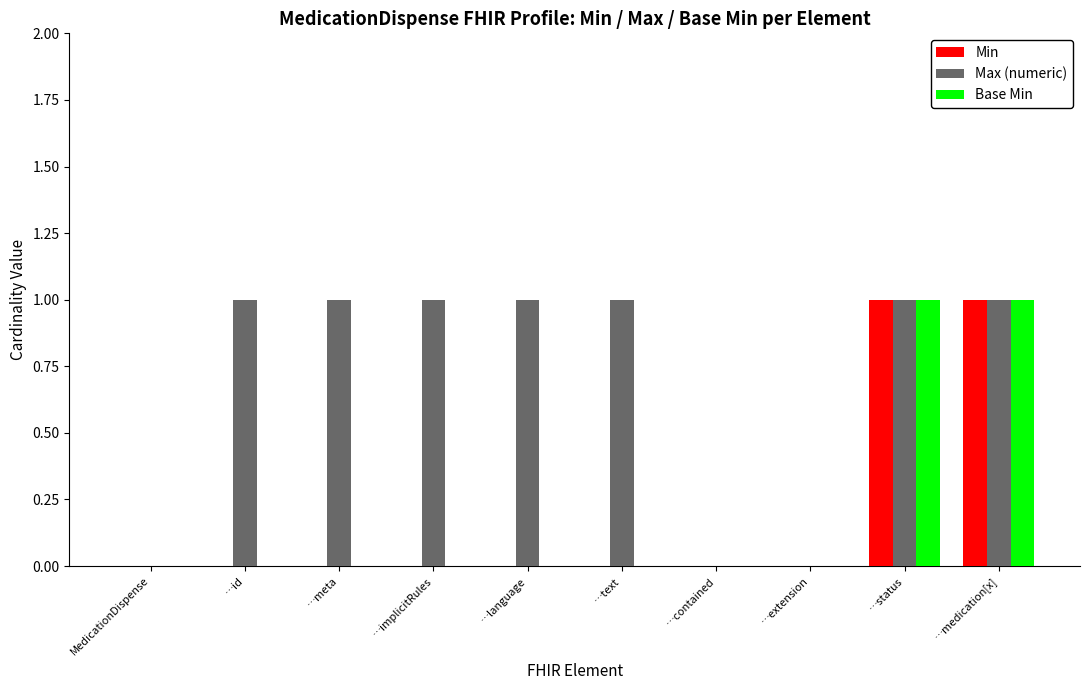

How many distinct data groups are displayed?

3